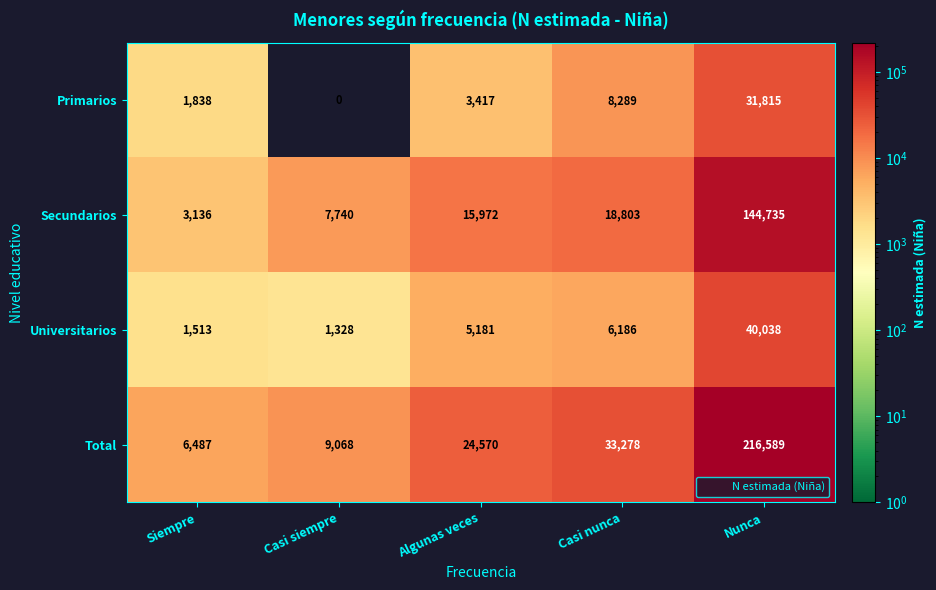

Where is Primarios nearest to the value 15907?

Casi nunca